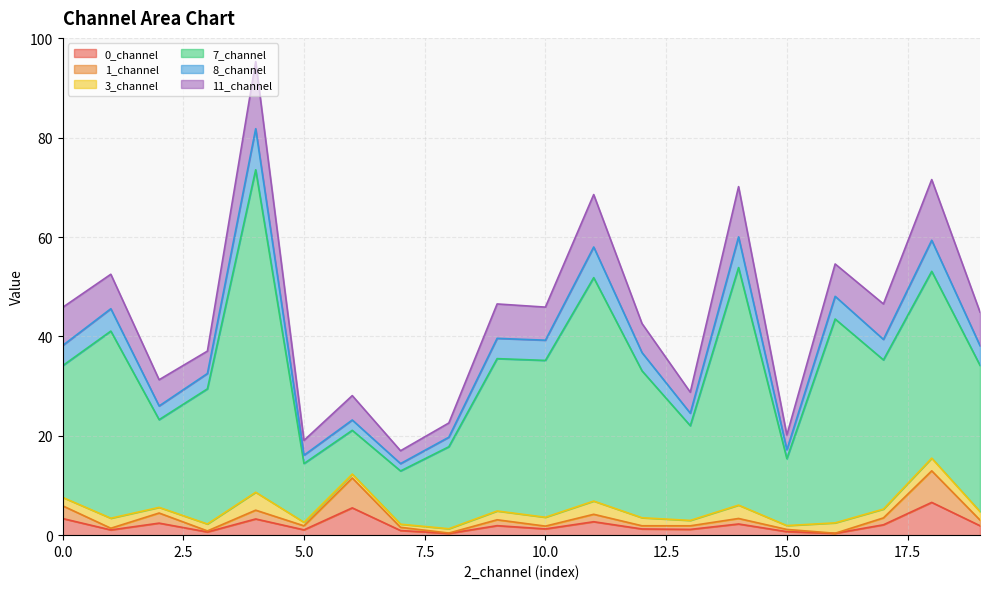

How many lines are shown in the chart?

6